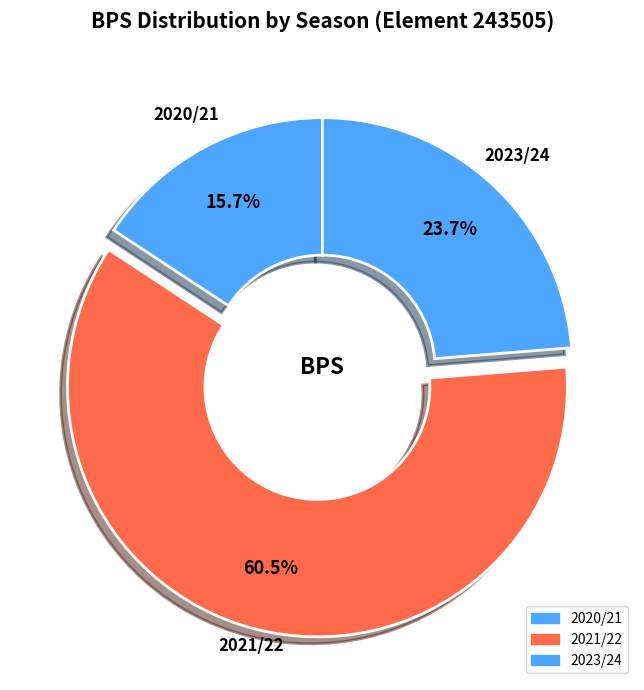

How many segments does this pie chart have?

3